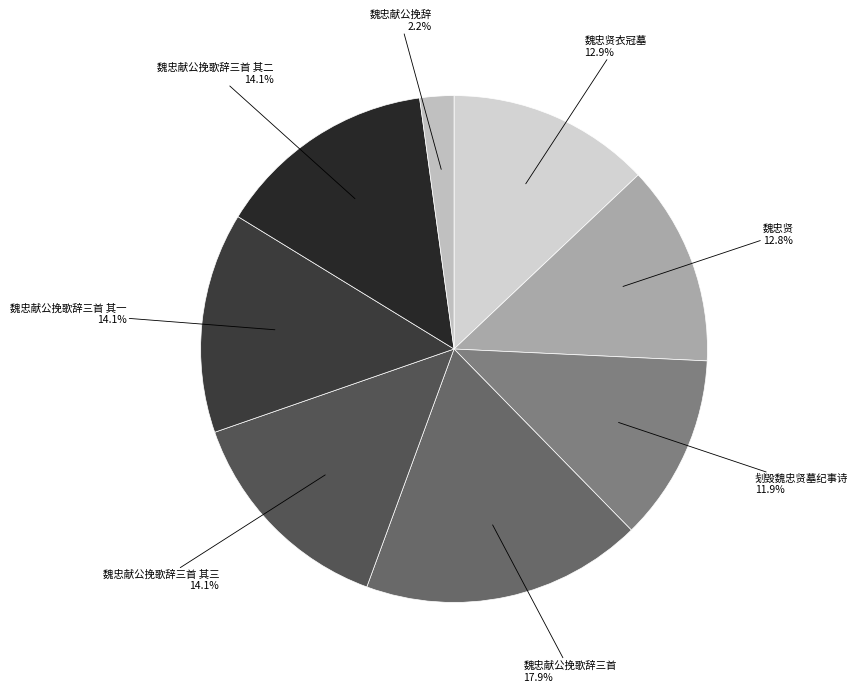

How many slices are in this pie chart?

8